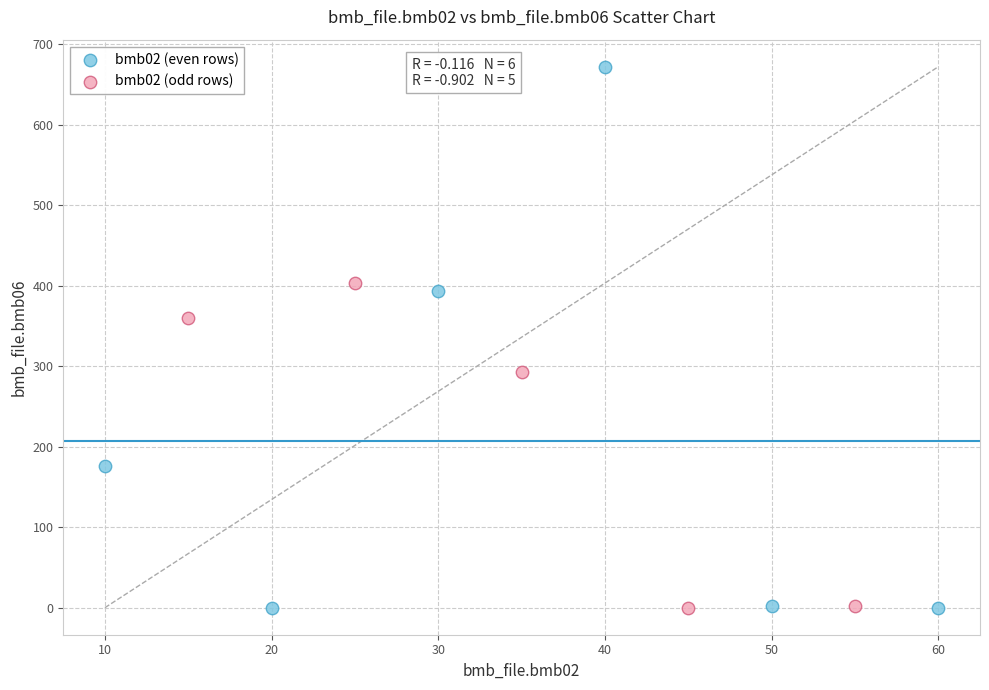

Which series contains the highest Y value?

bmb02 (even rows)